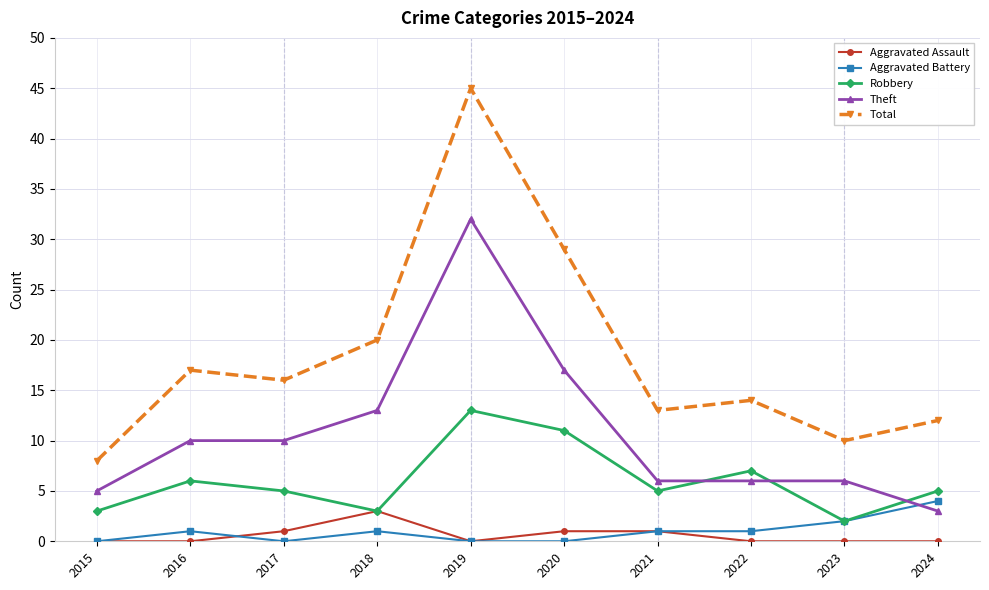

True or false: Aggravated Assault and Total intersect in this chart.

False